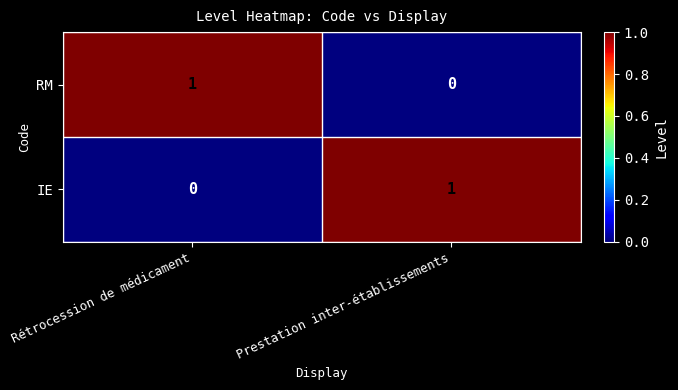

At which label is IE closest to 0?

Rétrocession de médicament